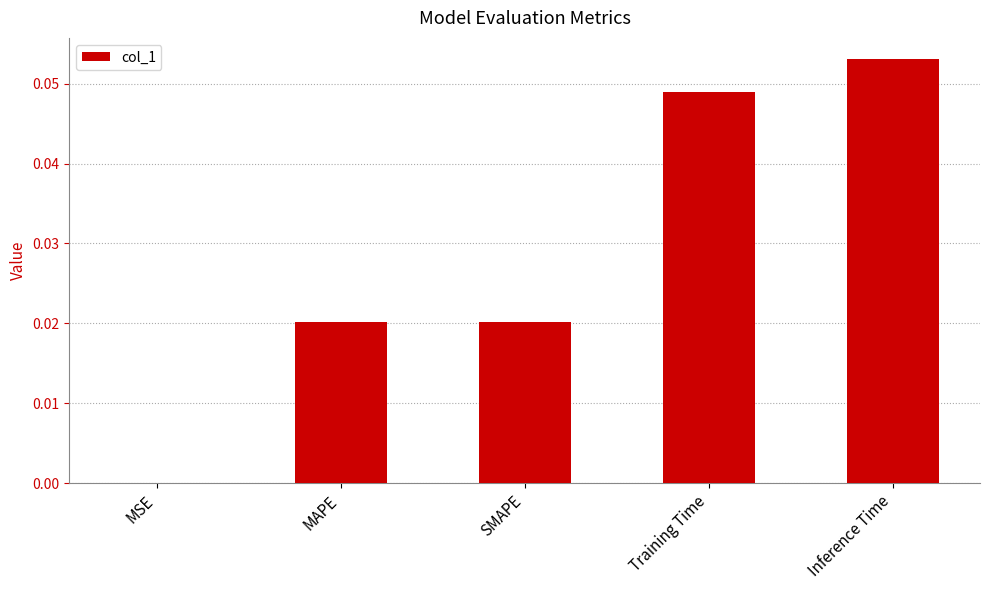

The value at Training Time is 0.1. True or false?

False